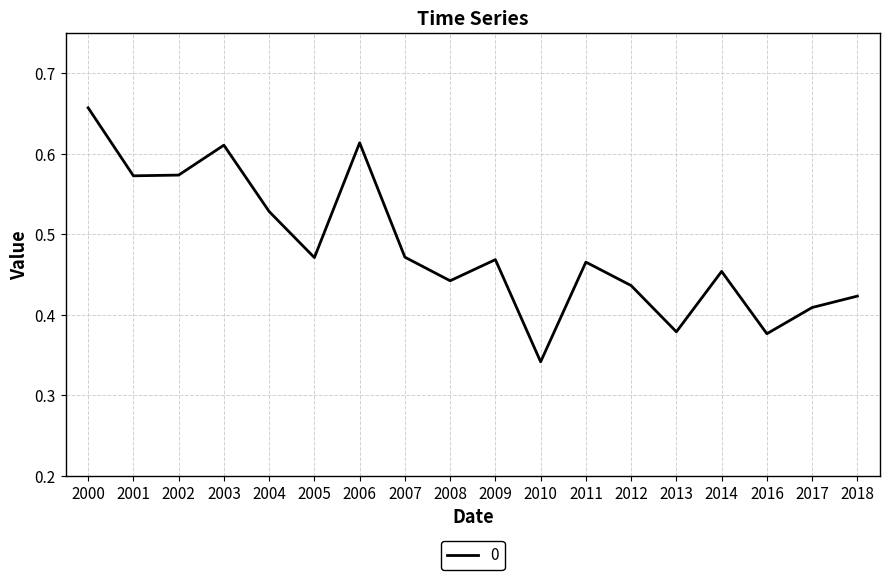

At which category does the chart reach its minimum across all series?

2010